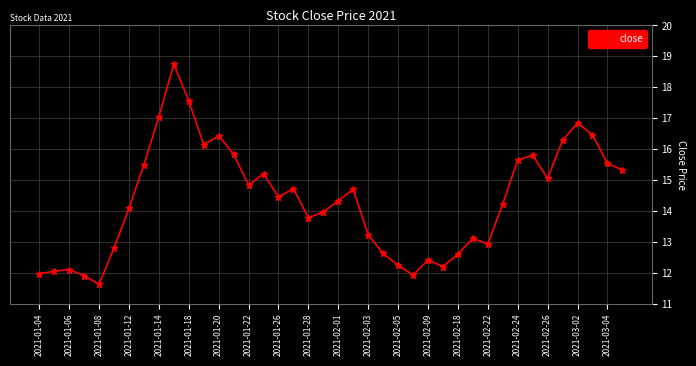

How many lines are shown in the chart?

1